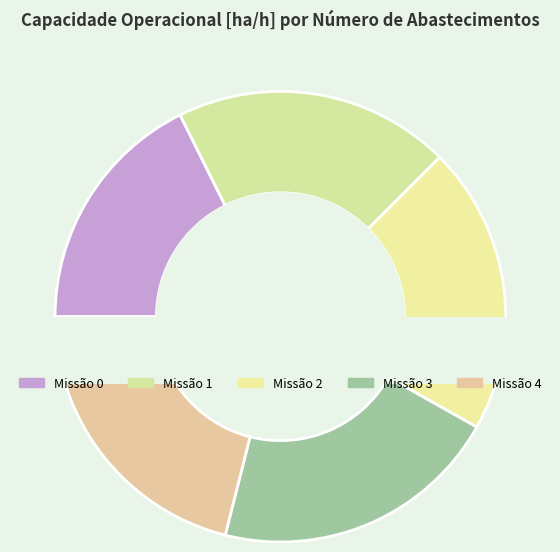

Do 4 and 2 together represent more than half of the pie?

No